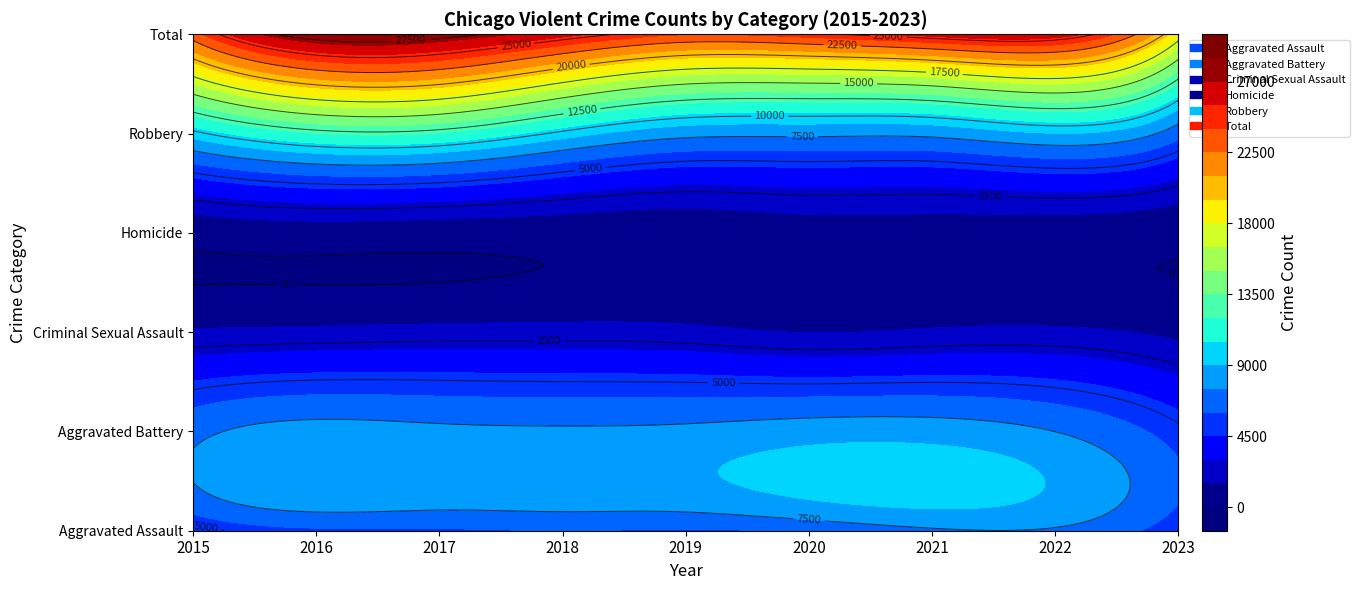

Which category has the lowest value across all series?

2023